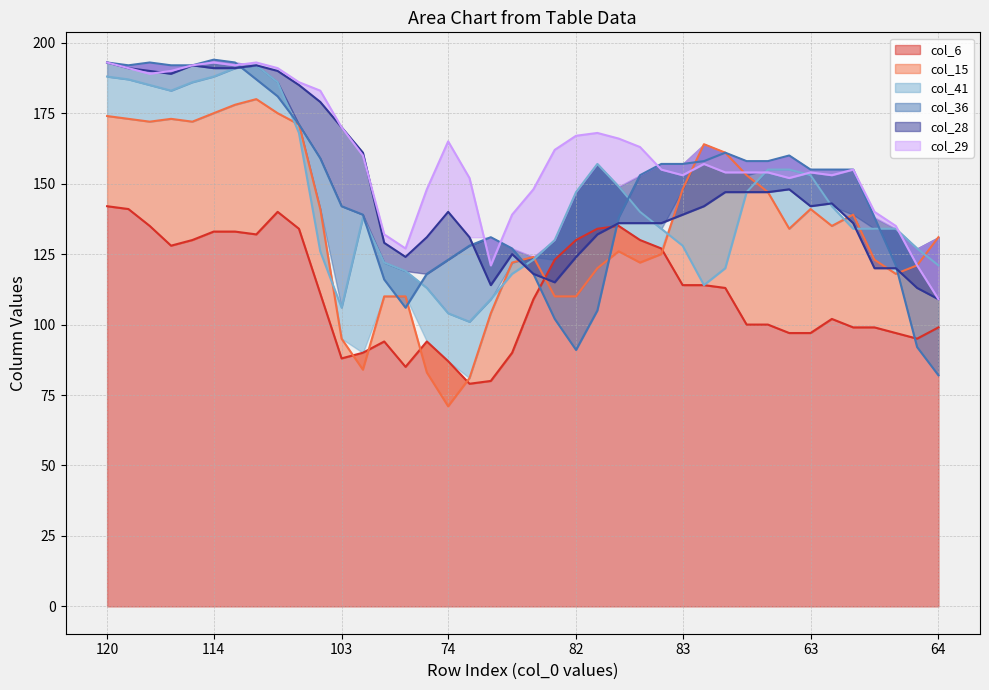

Where do col_15 and col_29 first cross each other?

83 and 70